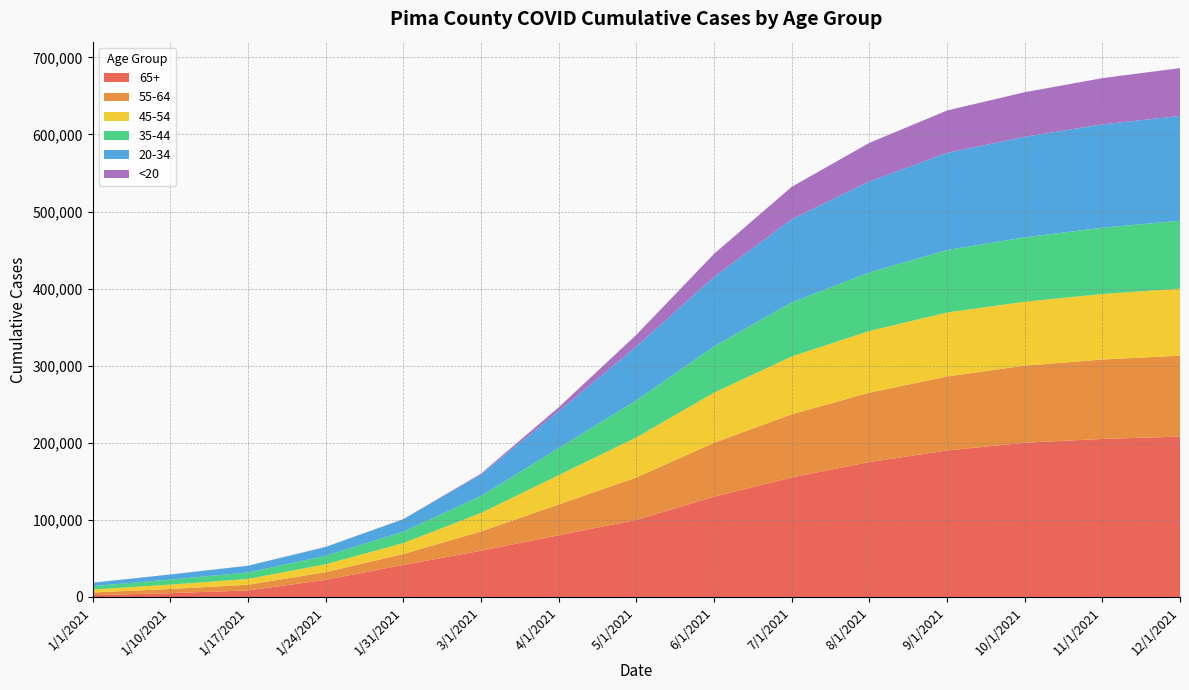

Reading left to right, list all the values displayed in this chart.

65+_Pima: 2356	4953	8497	22193	41612	60000	80000	100000	130000	155000	175000	190000	200114	205000	208000
55-64_Pima: 3544	5475	7356	9992	14137	25000	40000	55000	70000	82000	90000	96000	99969	103000	105000
45-54_Pima: 3763	5643	7551	10259	14189	24000	38000	52000	65000	75000	80000	83000	82876	85000	87000
35-44_Pima: 4489	6486	8400	11022	14748	22000	35000	48000	60000	70000	76000	81000	83475	86000	88000
20-34_Pima: 4321	6592	8691	11416	16138	28000	48000	70000	90000	108000	118000	126000	130484	134000	136000
<20_Pima: 25	57	103	158	230	1000	5000	15000	30000	42000	50000	55000	57819	60000	62000